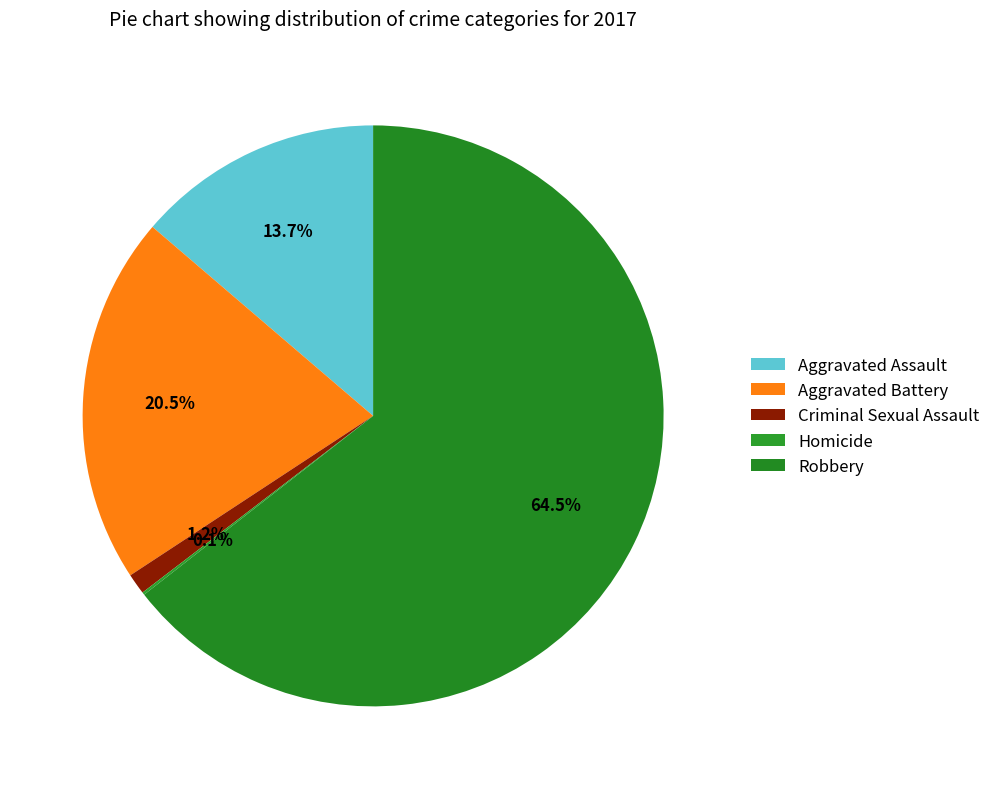

To the nearest percent, what is the difference between the Aggravated Battery and Homicide slice percentages?

20%